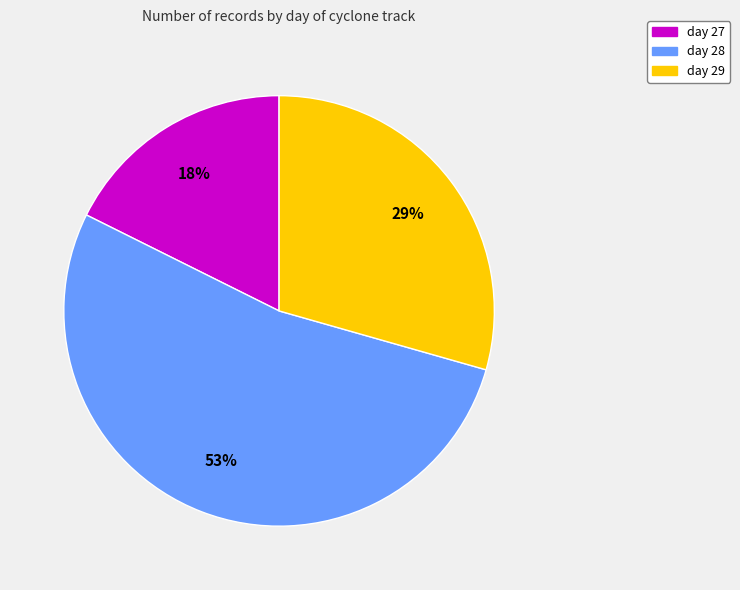

Rank the categories by value from lowest to highest.

day 27, day 29, day 28